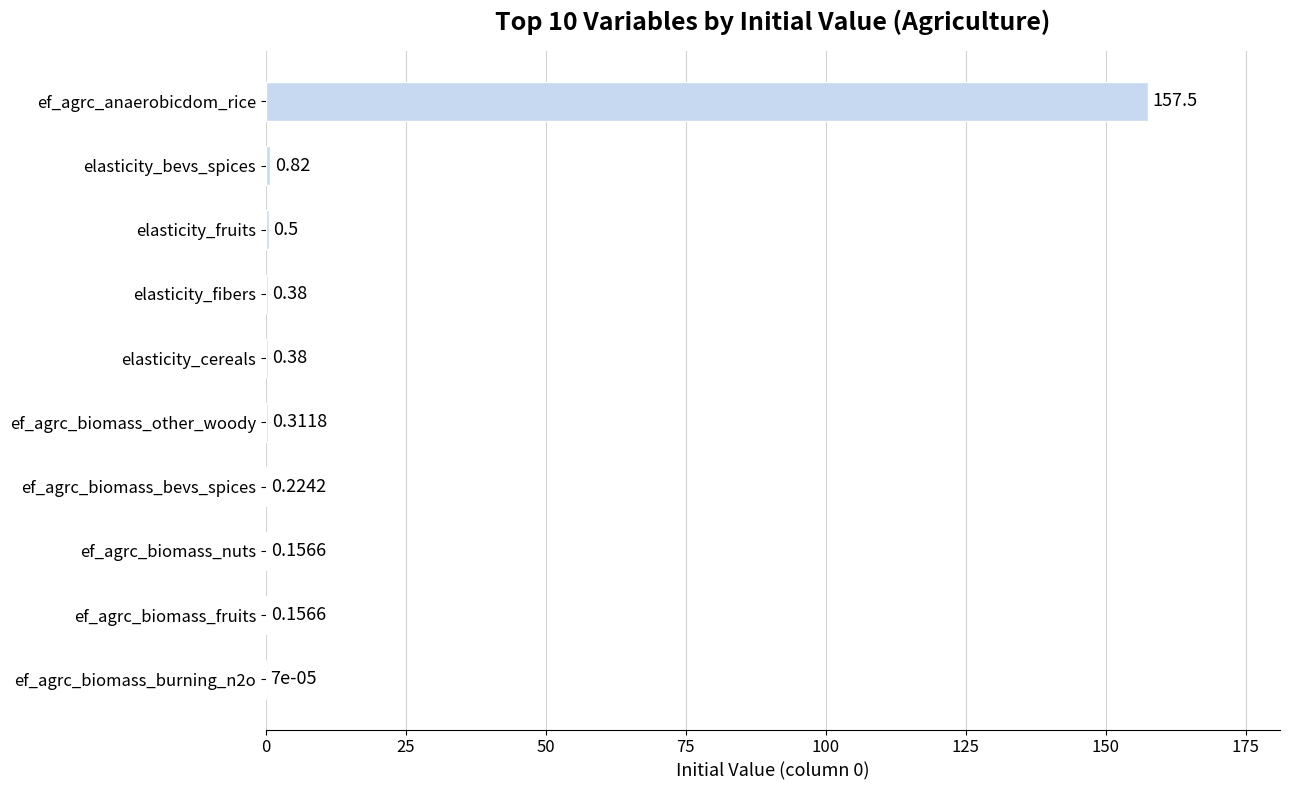

What is the sum of all values?

160.4